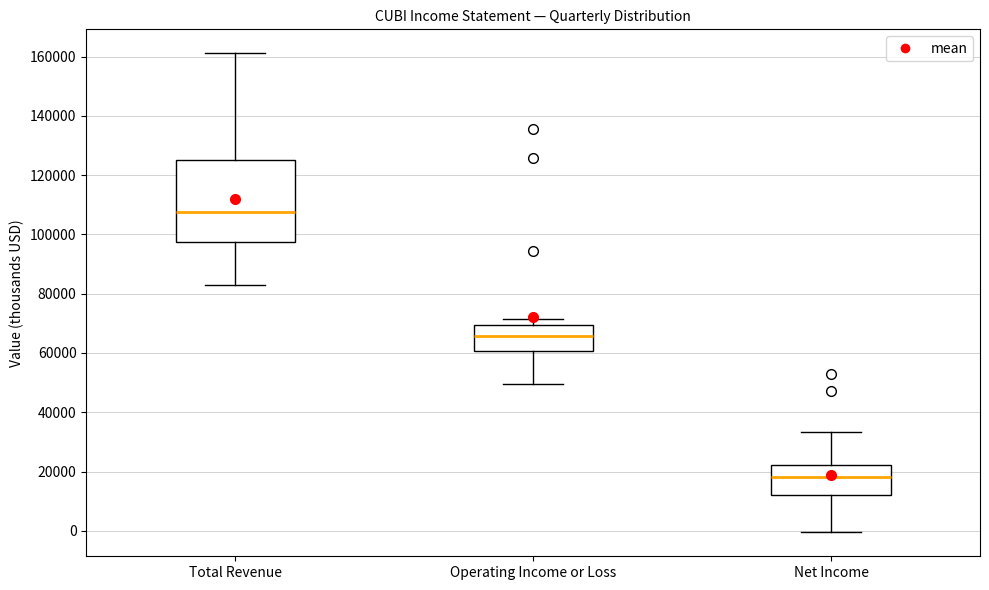

Which box is the tallest, from its lower edge to its upper edge?

Total Revenue